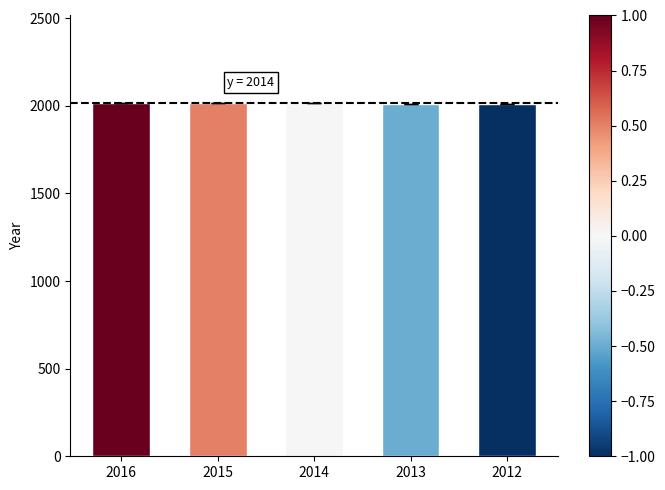

The chart shows a value of 3172 at 2015. True or false?

False